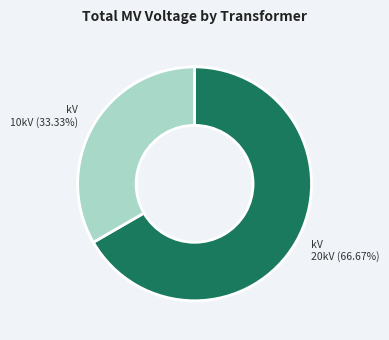

Is there any slice that represents more than half of the pie?

Yes